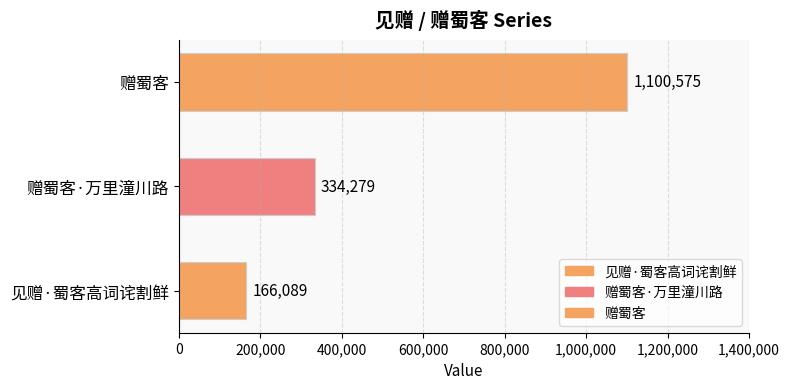

What is the minimum value shown in the chart?

166089